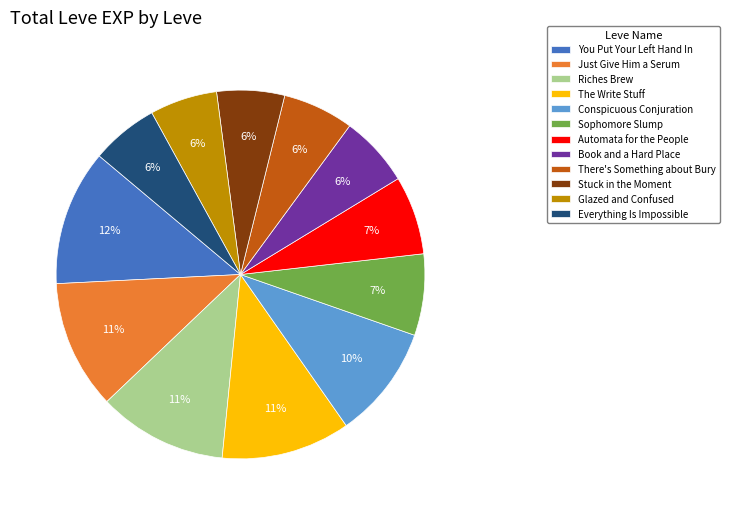

Do Riches Brew and Everything Is Impossible together represent more than half of the pie?

No